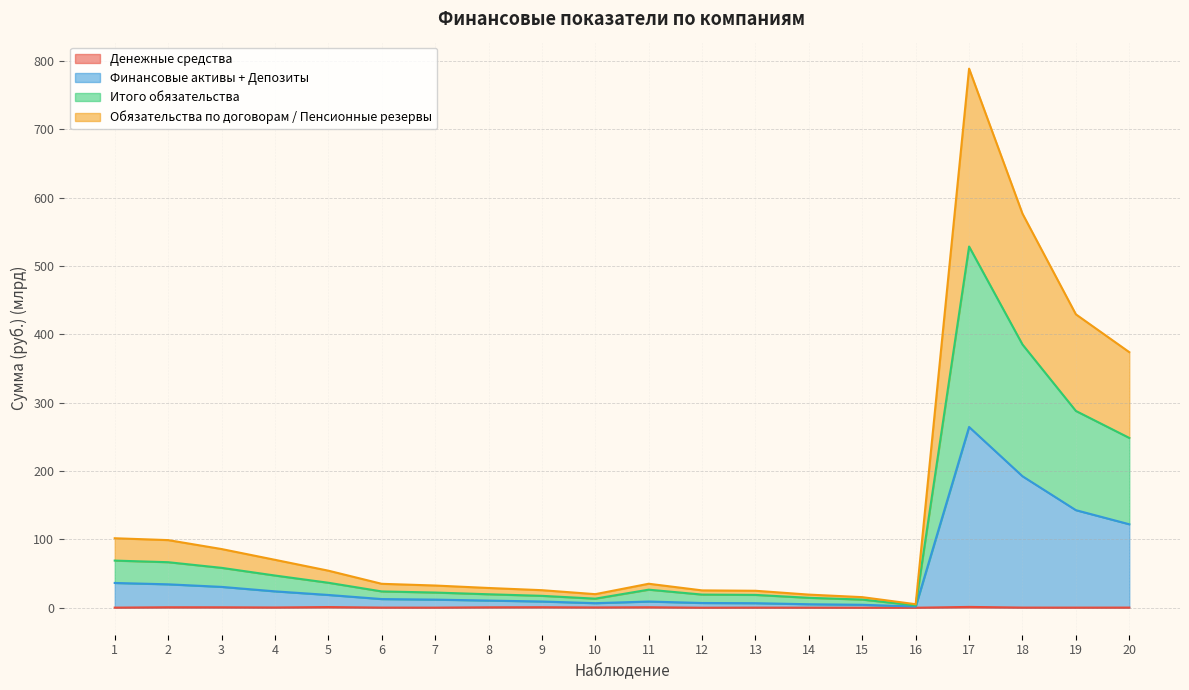

Where does the Финансовые активы + Депозиты series first go above 12?

1